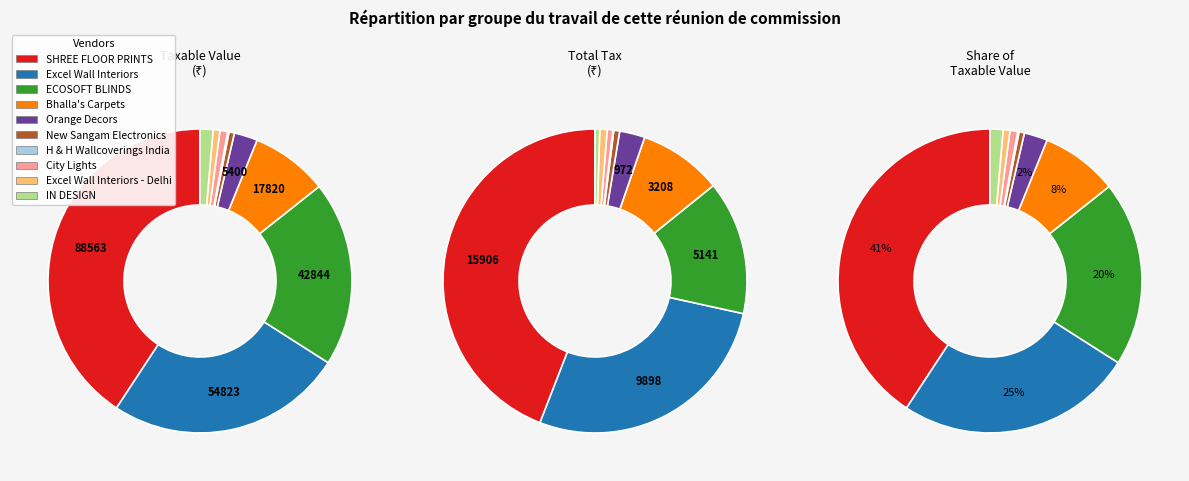

Between 4 and 5, which series saw the biggest shift?

taxable_values